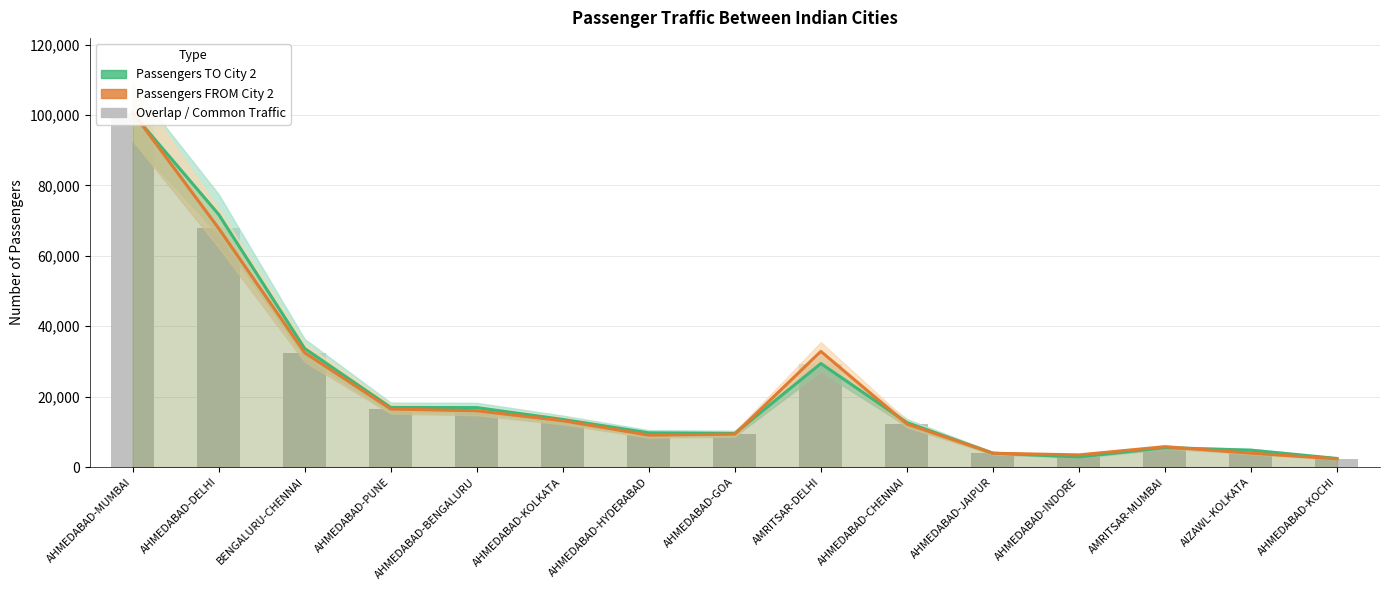

What is the difference between the maximum and minimum values in the Passengers FROM City 2 series?

98415